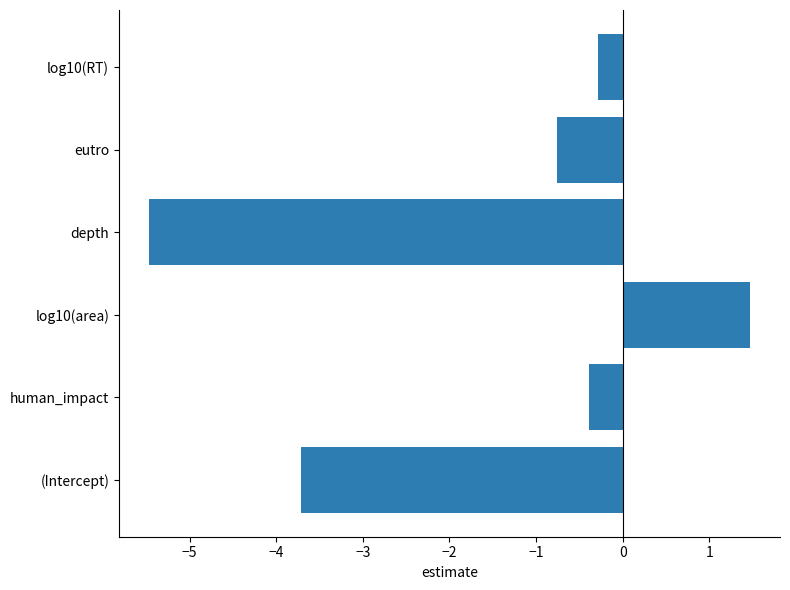

What is the average value?

-1.5